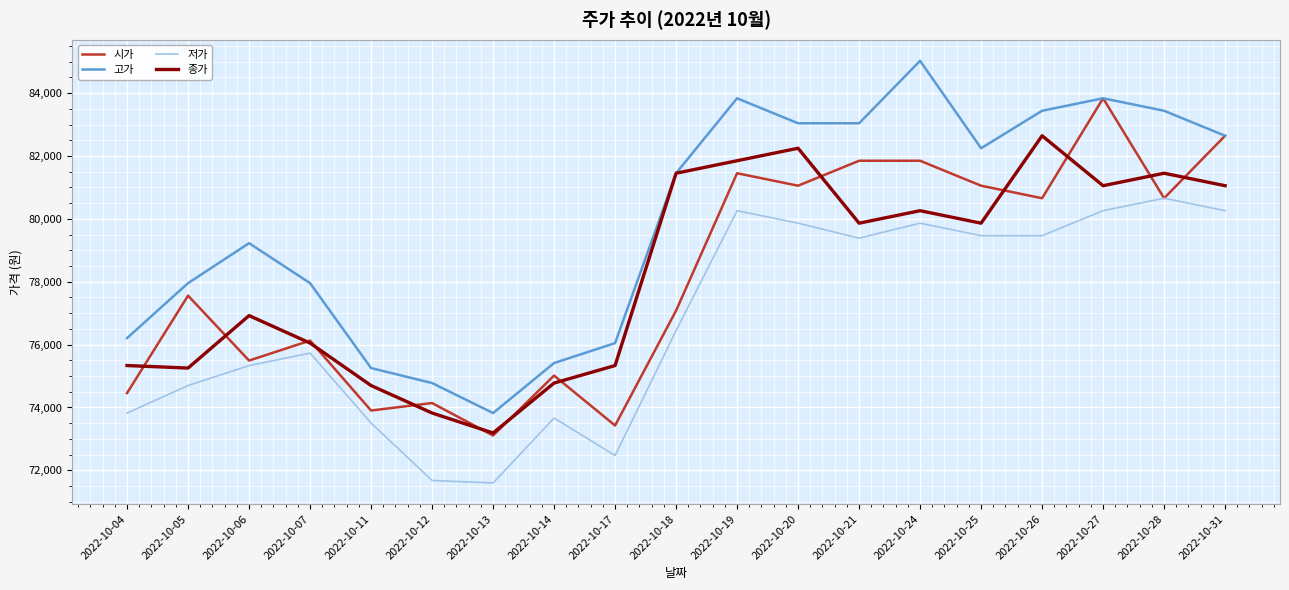

True or false: 저가 has a value of 80657 at 2022-10-28.

True